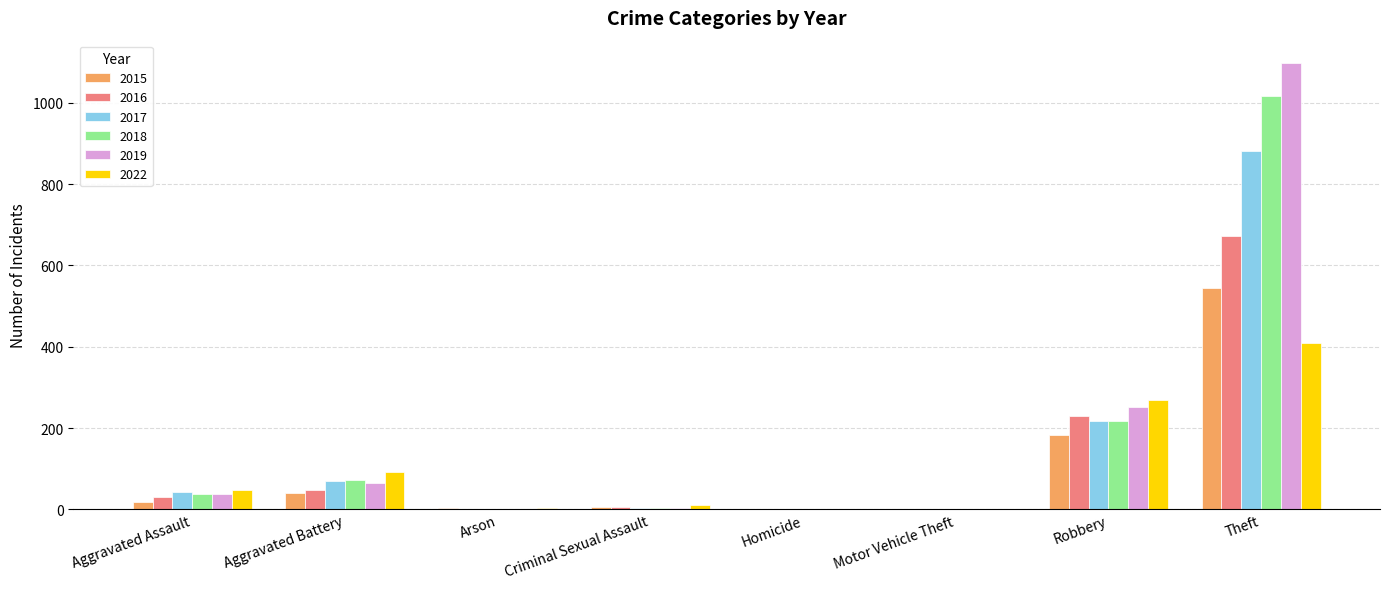

Which category has the highest value in the 2018 series?

Theft